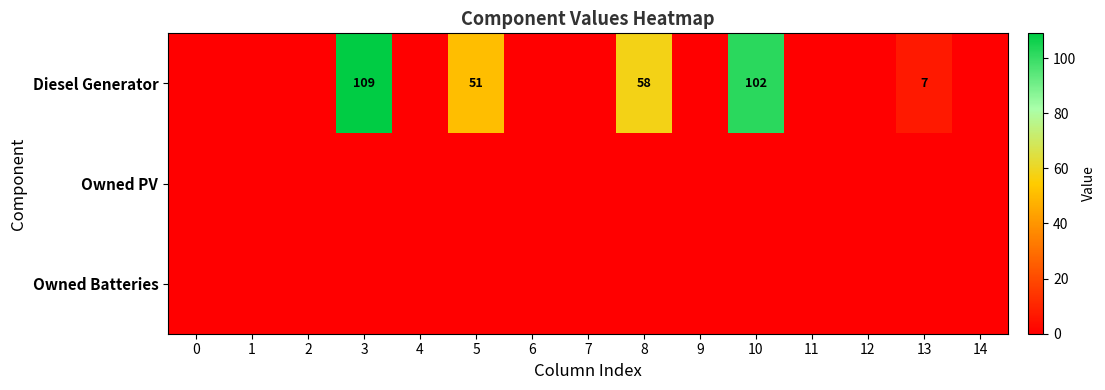

Rank the categories by Diesel Generator value from lowest to highest.

0, 1, 2, 4, 6, 7, 9, 11, 12, 14, 13, 5, 8, 10, 3